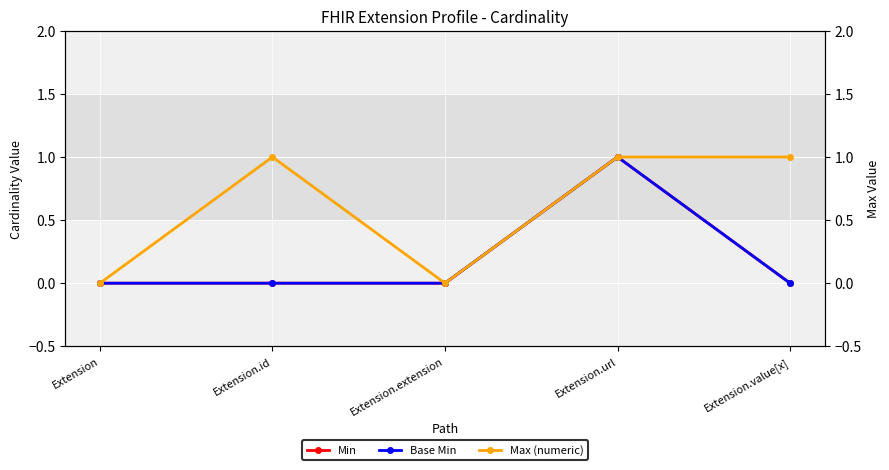

Rank the series by their maximum value, from highest to lowest.

Min, Base Min, Max (numeric)